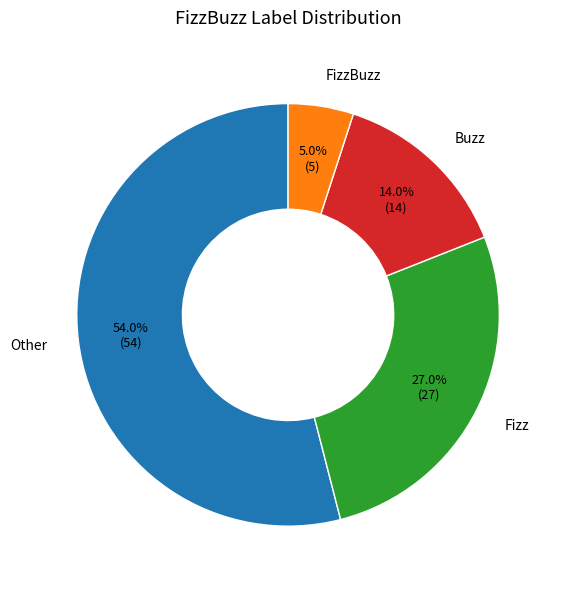

Rank the categories by value from highest to lowest.

Other, Fizz, Buzz, FizzBuzz